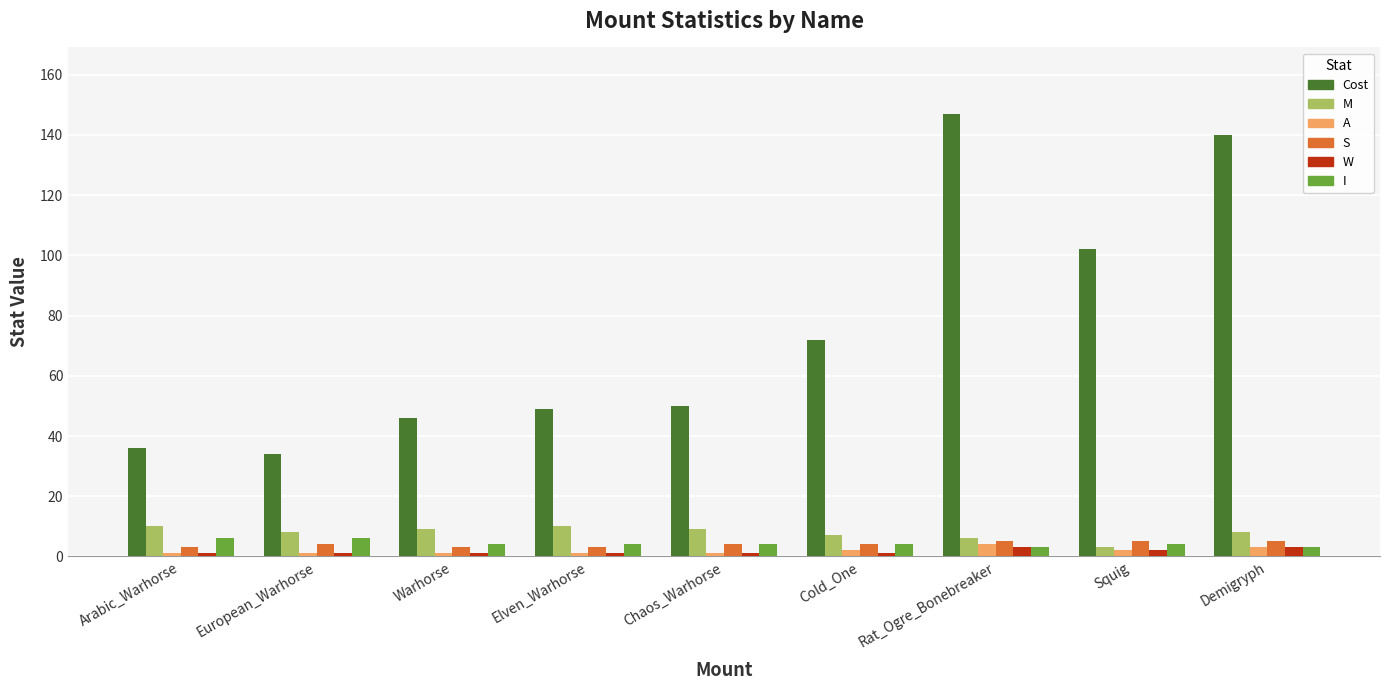

How many distinct data groups are displayed?

6